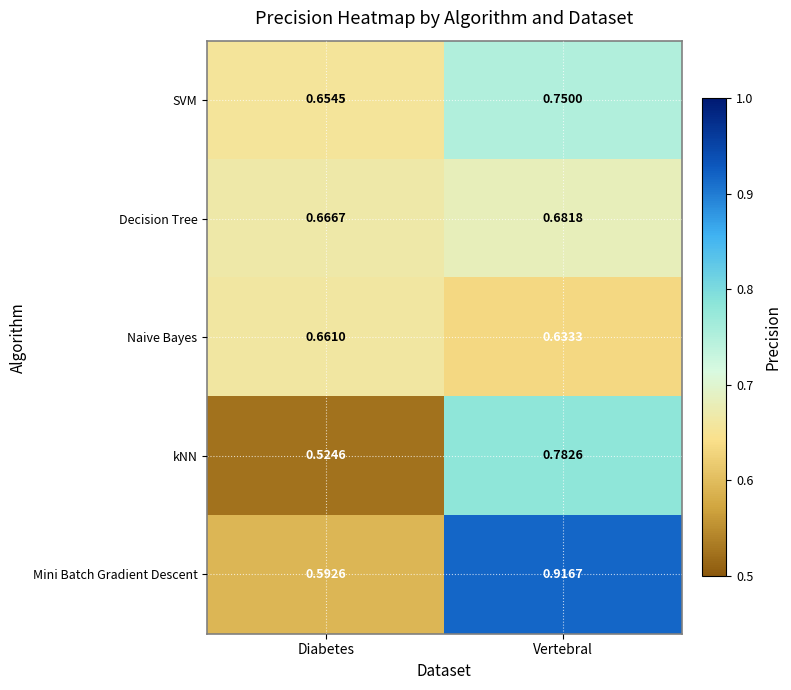

At which label is kNN closest to 0?

Diabetes